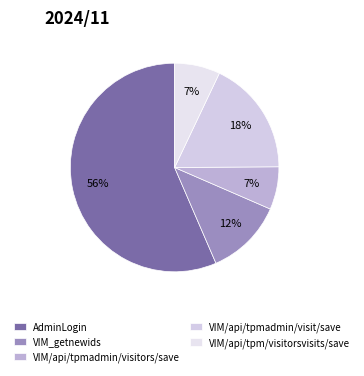

What percentage is the VIM_getnewids slice, to the nearest percent?

12%